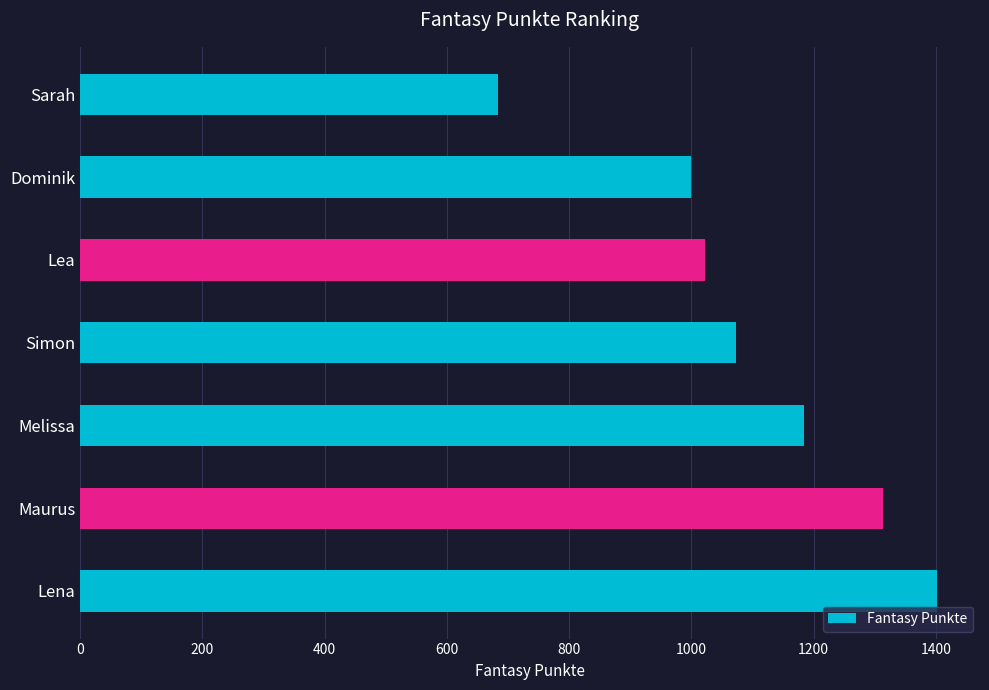

Reading bottom to top, extract all data points from this chart.

1402	1314	1185	1073	1023	999	684